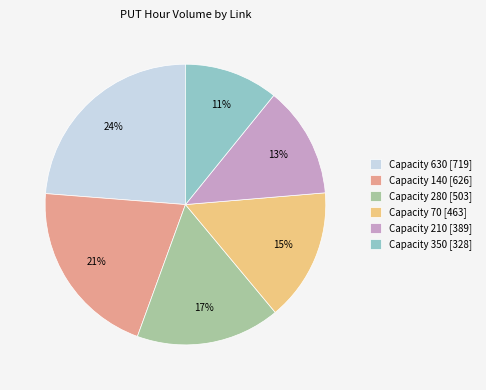

Is there a majority slice in this chart?

No